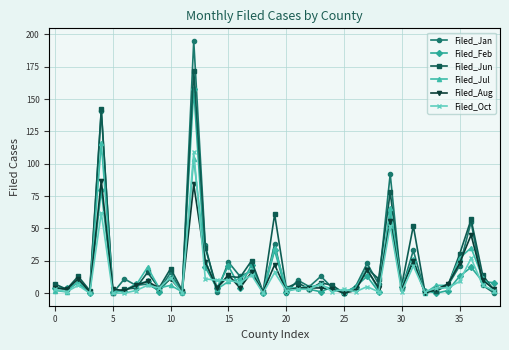

True or false: Filed_Jul has more than 1 points higher than both neighbors.

True